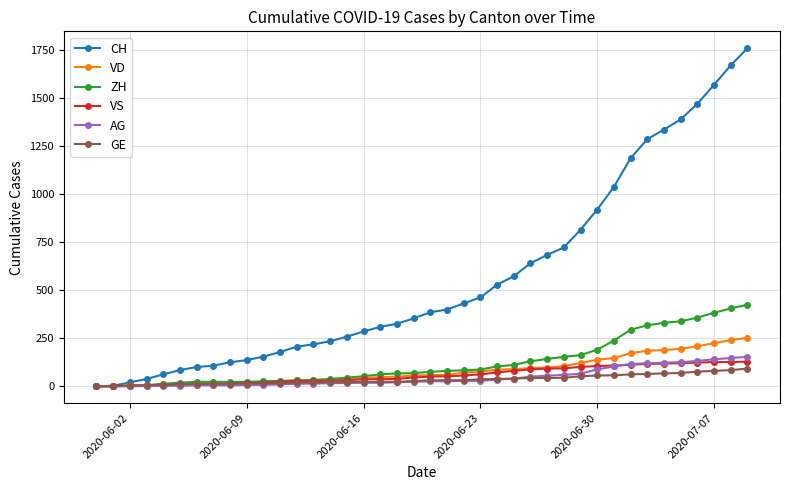

Which series has the largest total across all categories?

CH